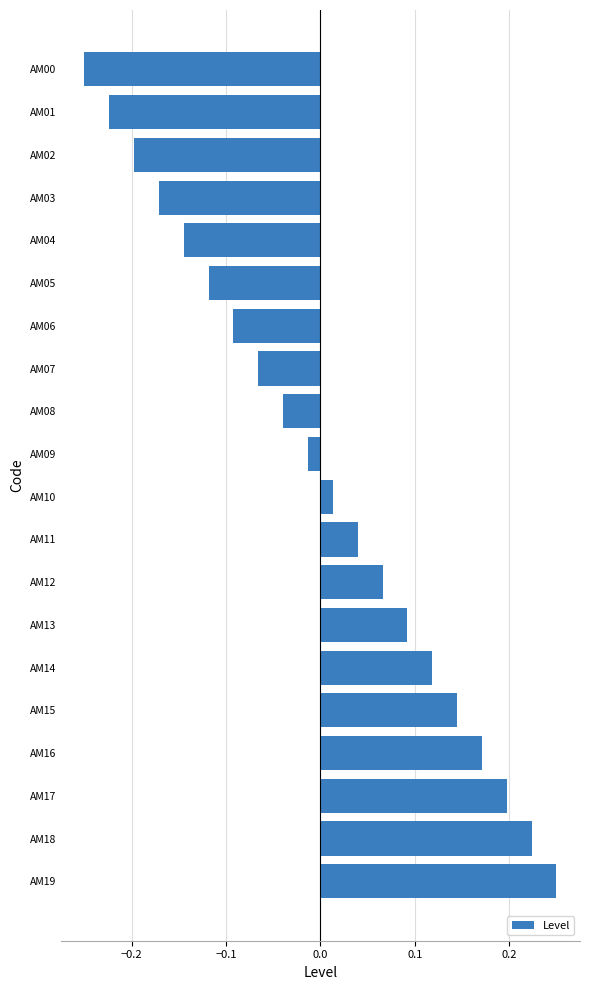

Which category has the lowest value across all series?

AM00